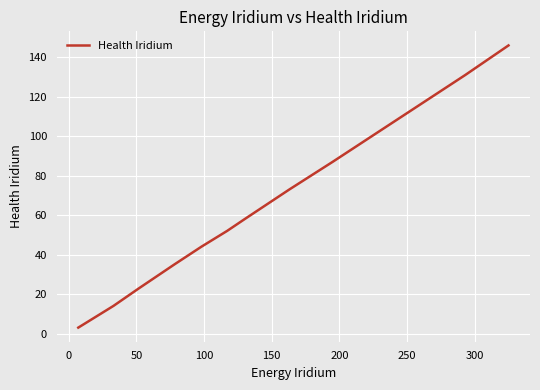

What is the difference between the maximum and minimum values?

143